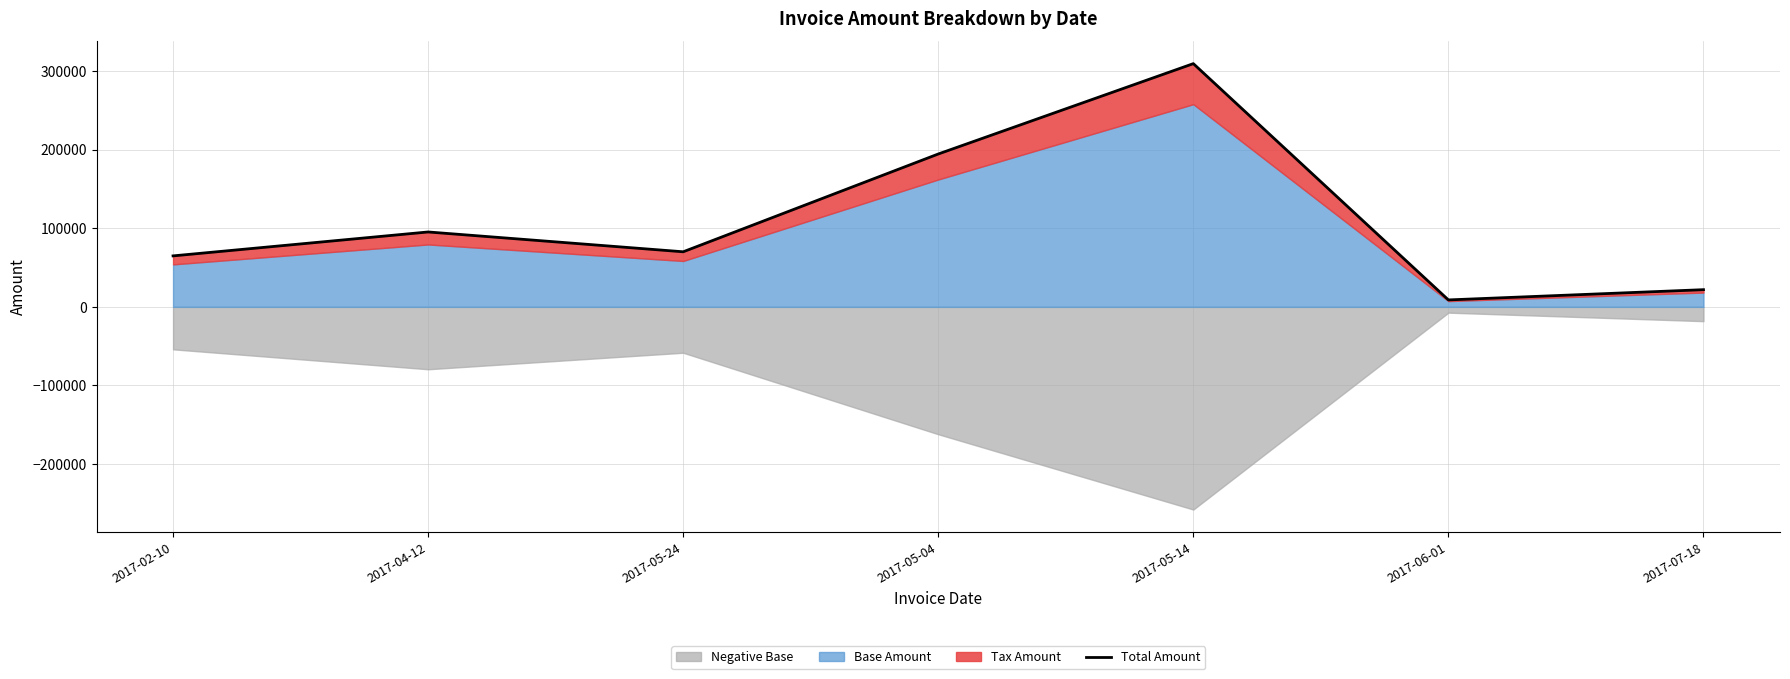

What is the change in value from 2017-02-10 to 2017-05-04?

+129565.6